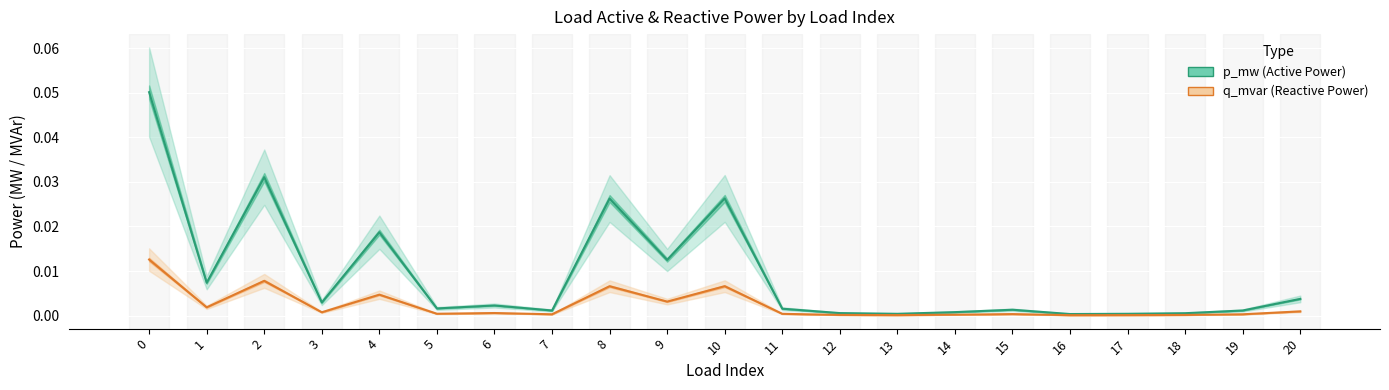

In p_mw (Active Power), how many points are lower than both neighbors (excluding endpoints)?

7